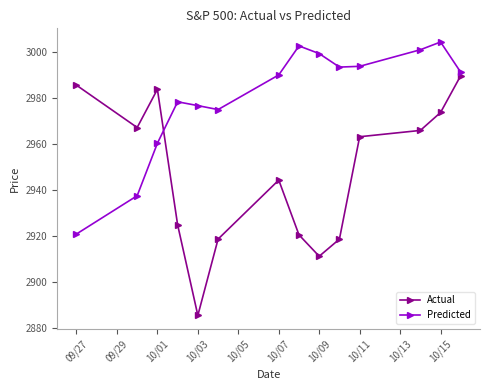

True or false: Actual and Predicted intersect in this chart.

True